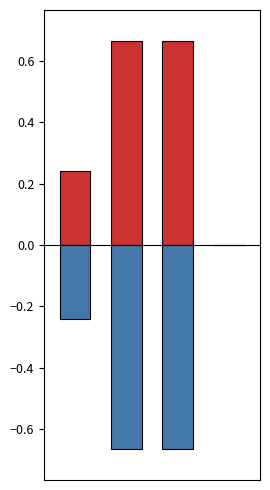

Reading right to left, list all the values displayed in this chart.

pf_ikss_from_ka: 0.0	0.7	0.7	0.2
neg_pf_ikss_to_ka: 0.0	-0.7	-0.7	-0.2